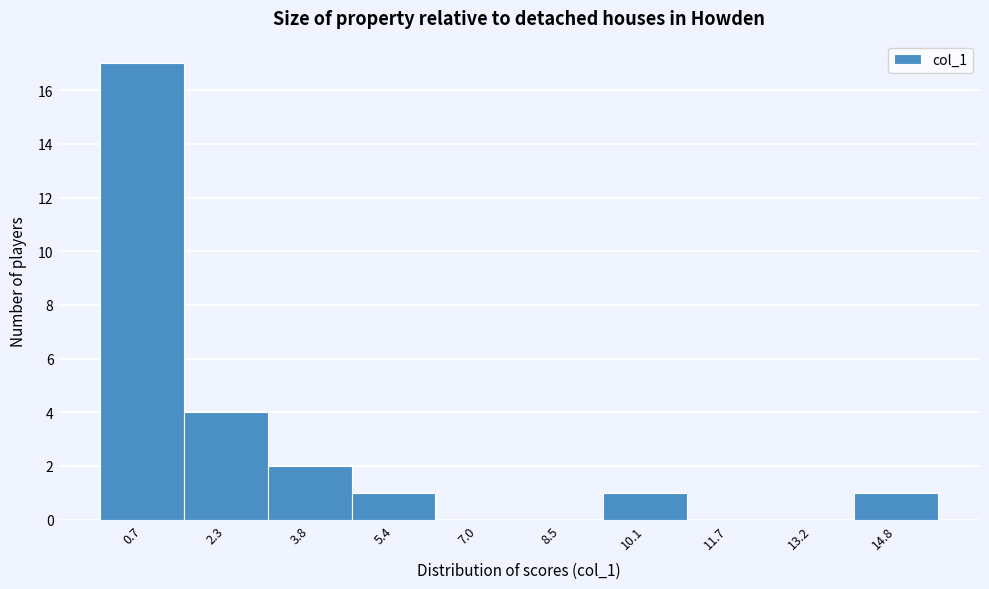

How tall is the bar that spans 1.4 to 3.0 on the x-axis? Neither the bar edges nor the heights are printed on the chart, so give them approximately, as read against the axes.

4